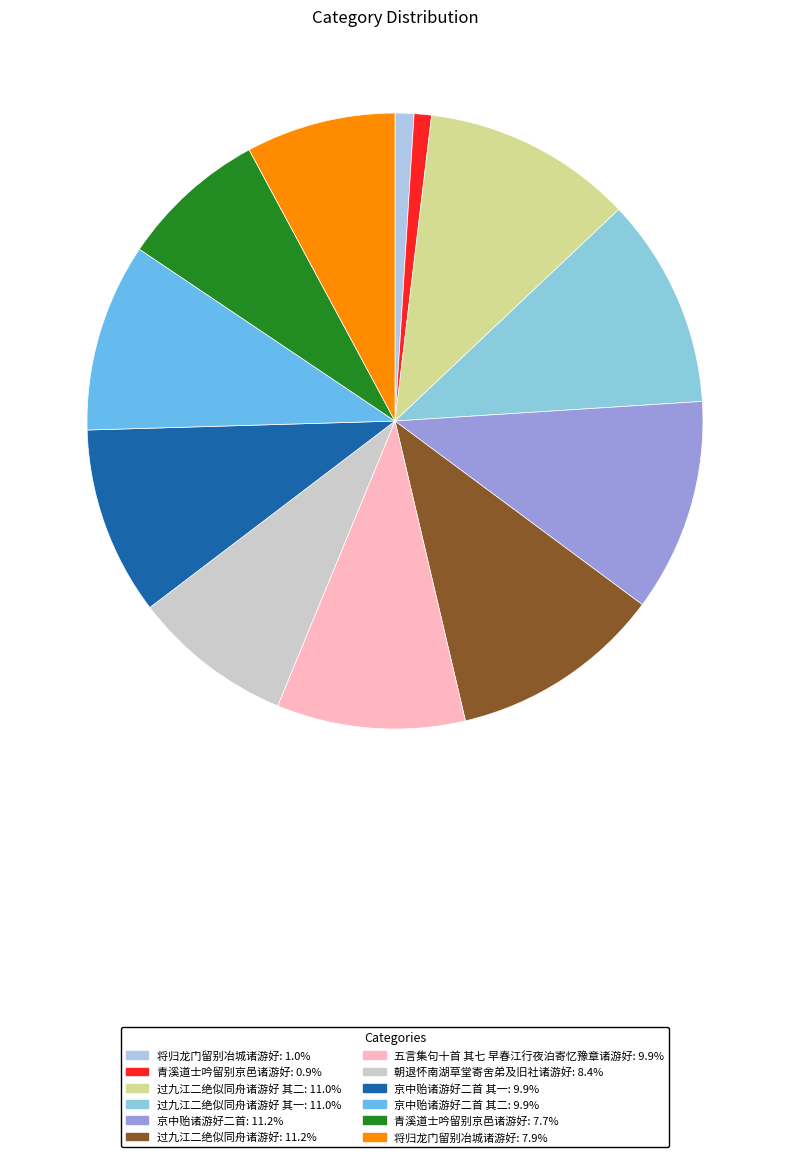

Is there any slice that represents more than half of the pie?

No